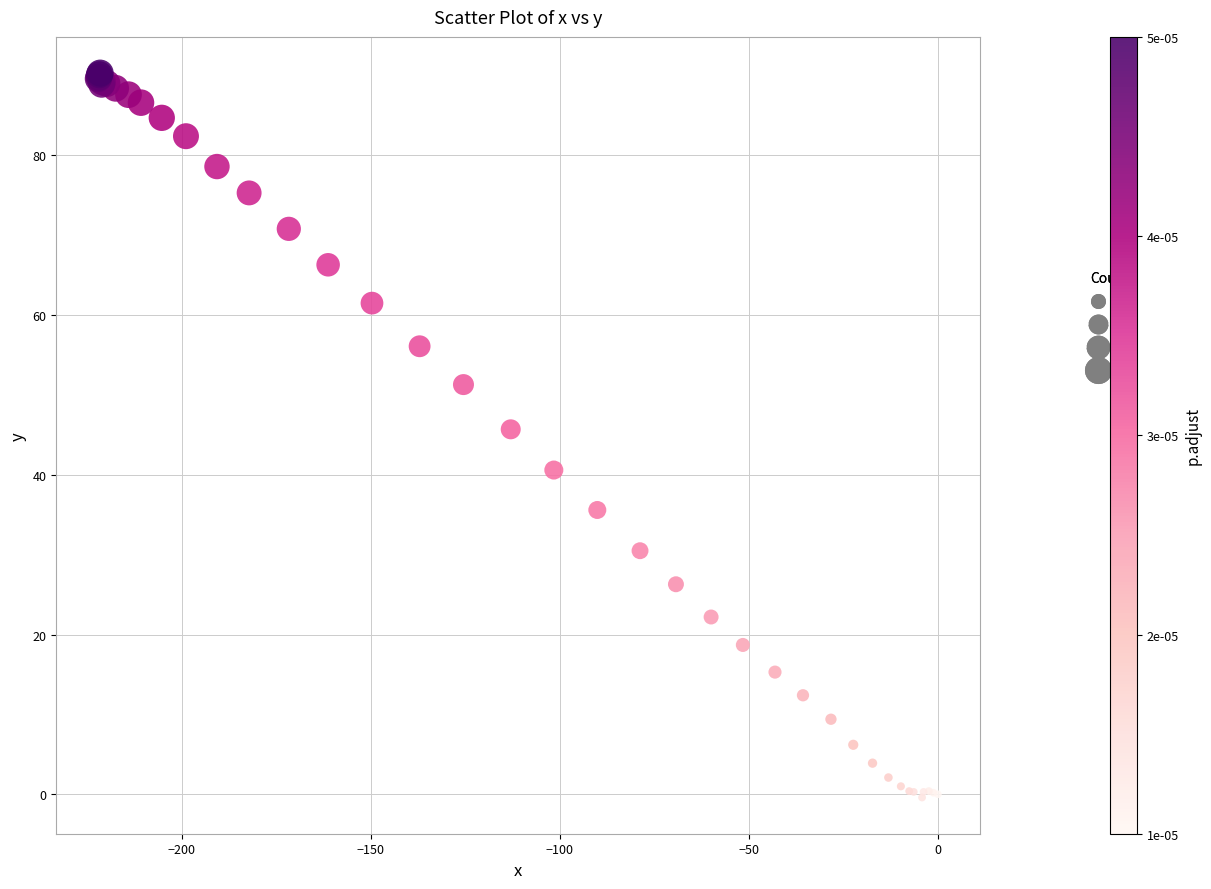

What Y value in the scatter plot is closest to 44?

45.7